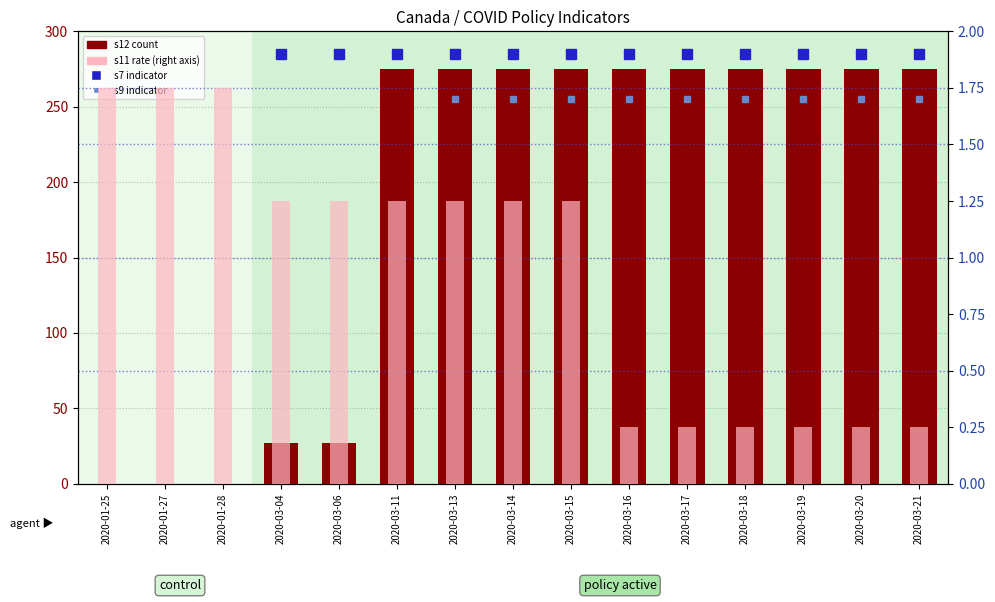

Reading right to left, what are all the values shown in this chart?

s12 (count): 2020-03-21=275.0	2020-03-20=275.0	2020-03-19=275.0	2020-03-18=275.0	2020-03-17=275.0	2020-03-16=275.0	2020-03-15=275.0	2020-03-14=275.0	2020-03-13=275.0	2020-03-11=275.0	2020-03-06=27.0	2020-03-04=27.0	2020-01-28=0.0	2020-01-27=0.0	2020-01-25=0.0
s11 (rate): 2020-03-21=0.2	2020-03-20=0.2	2020-03-19=0.2	2020-03-18=0.2	2020-03-17=0.2	2020-03-16=0.2	2020-03-15=1.2	2020-03-14=1.2	2020-03-13=1.2	2020-03-11=1.2	2020-03-06=1.2	2020-03-04=1.2	2020-01-28=1.8	2020-01-27=1.8	2020-01-25=1.8